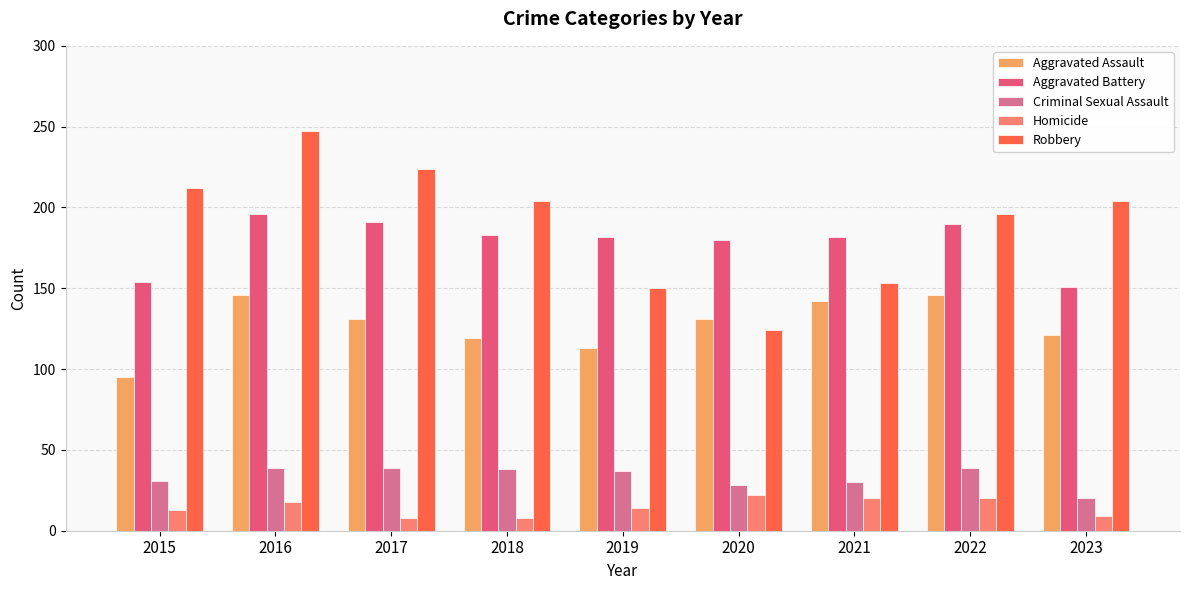

What is the average value of the Aggravated Battery series?

179